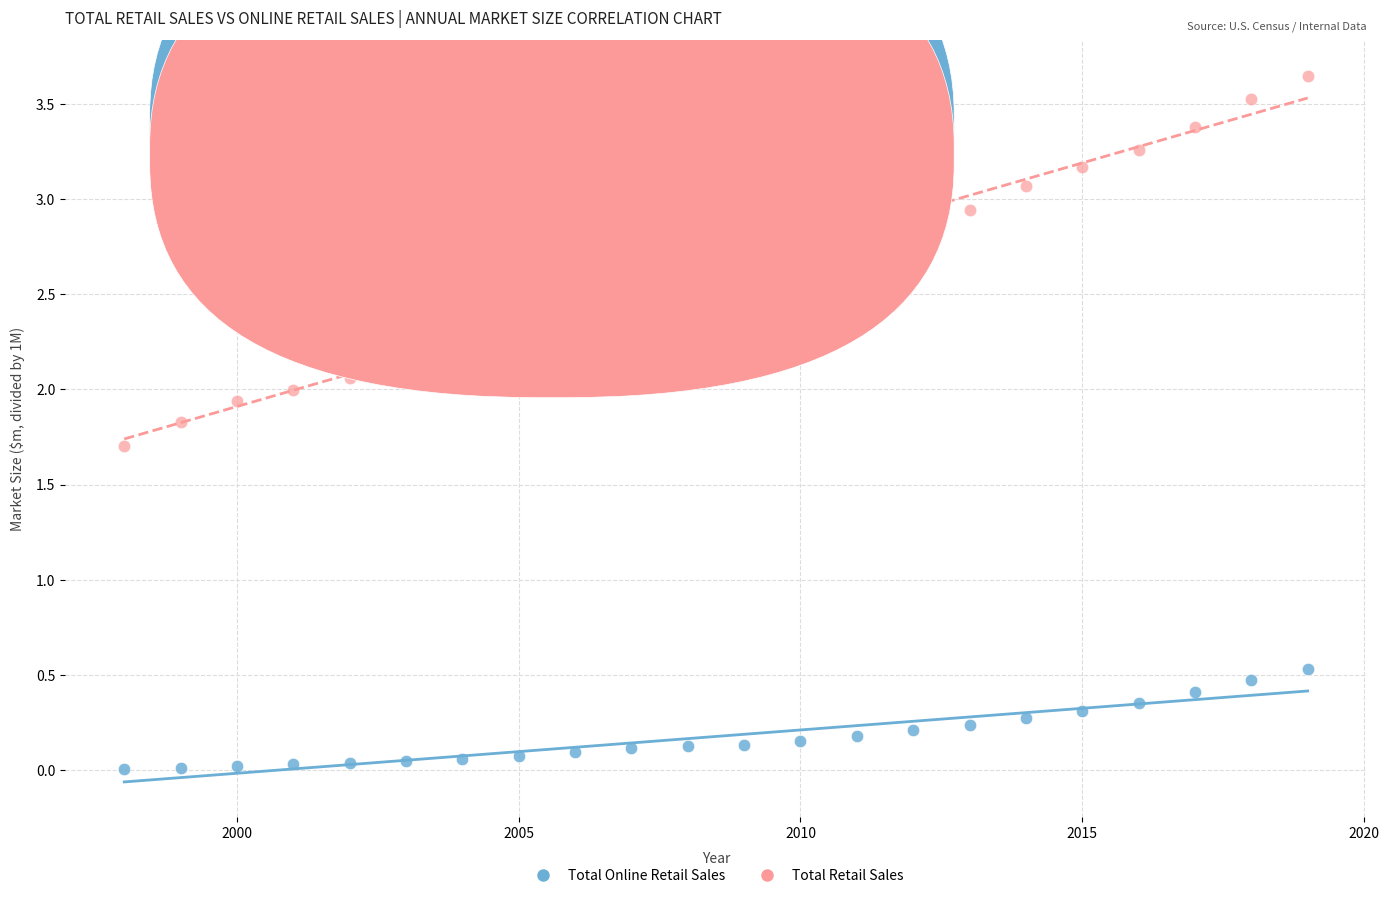

Across all data points, what is the range of X values (max minus min)?

21.0